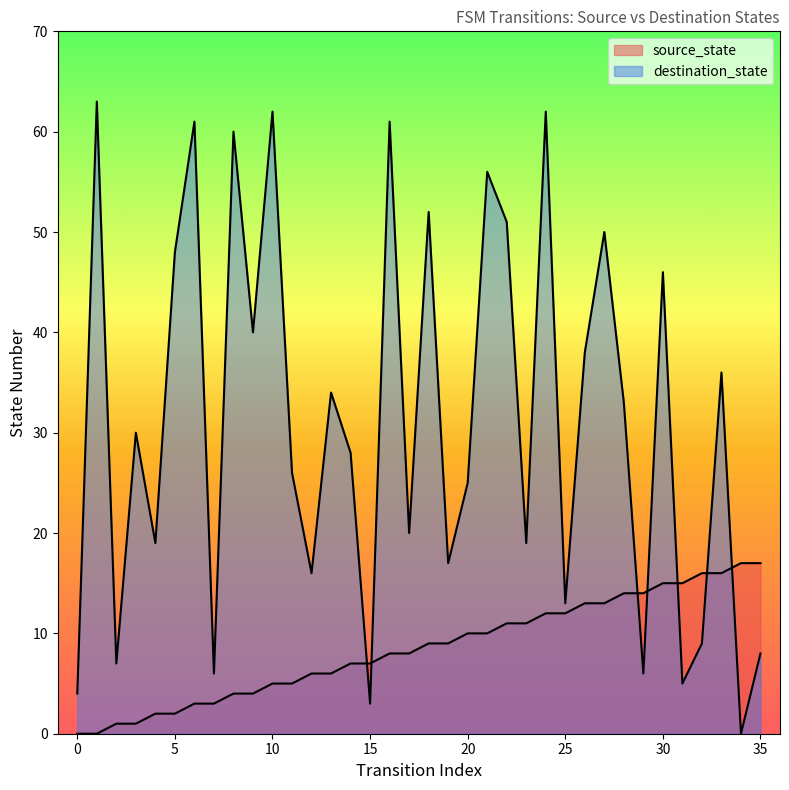

How many data points does each series have?

36